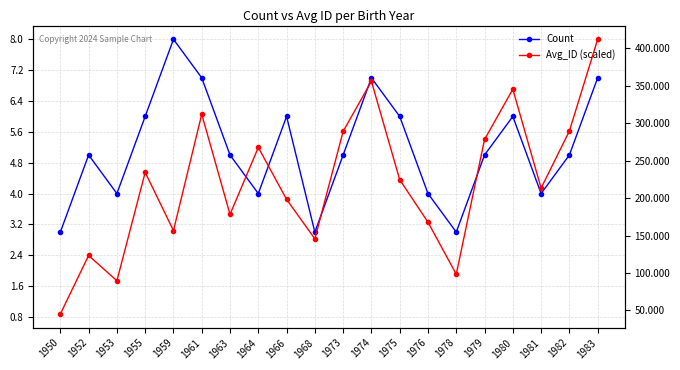

What is the difference between the Avg_ID (scaled) values at 1966 and 1973?

1.8